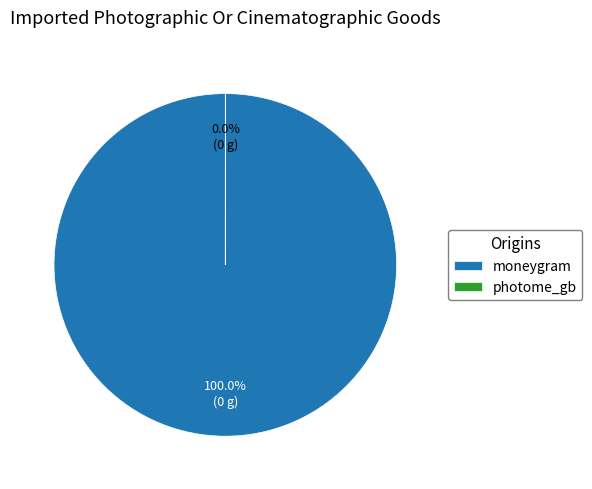

Which category has the smallest portion of the pie?

photome_gb